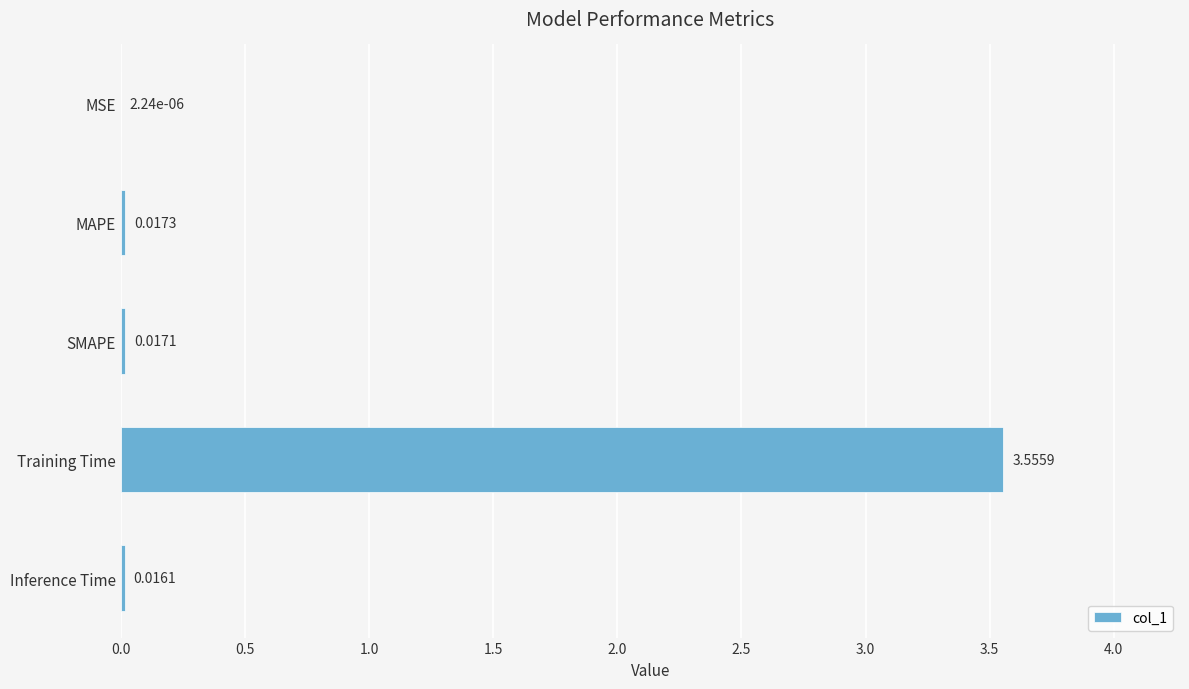

Which has a higher value, MAPE or SMAPE?

MAPE